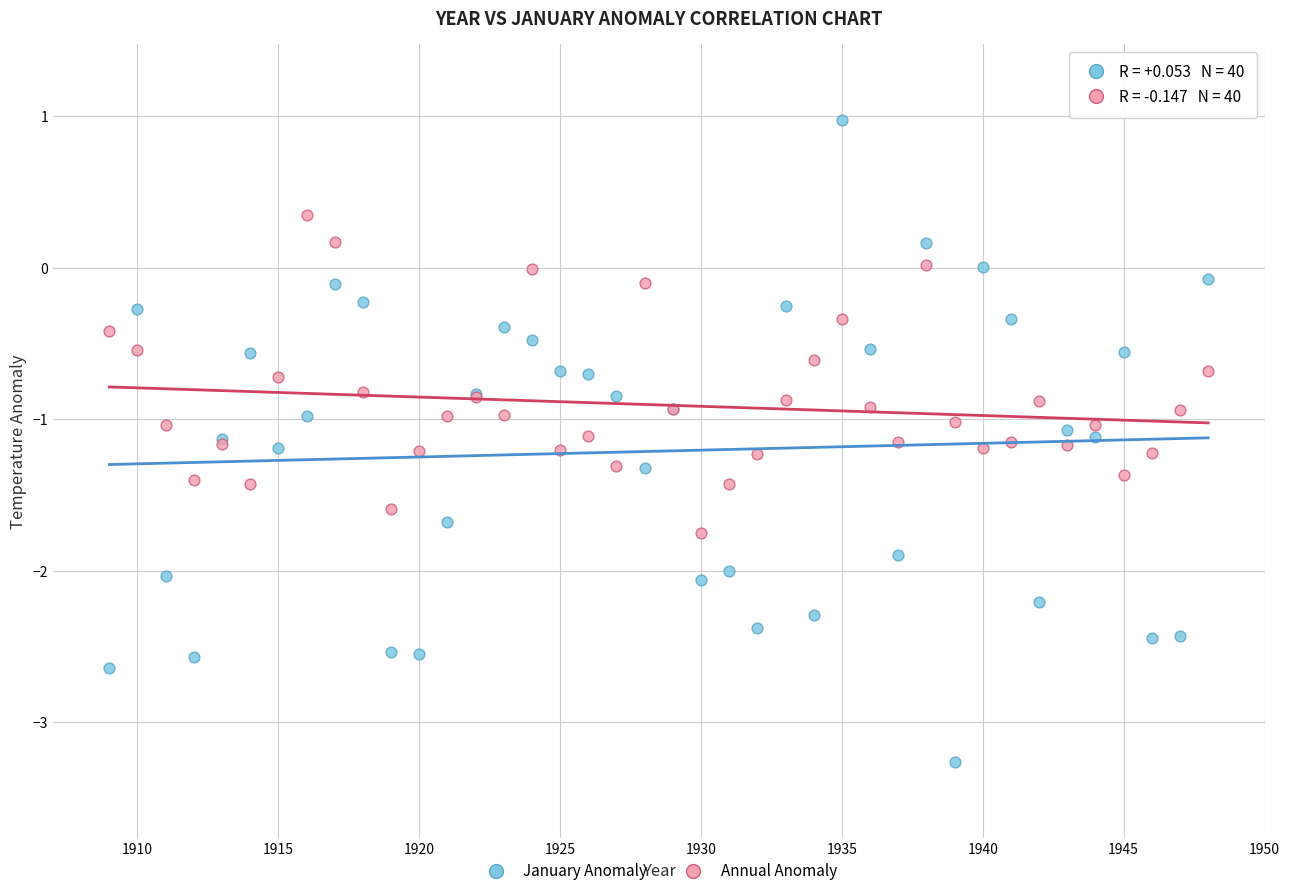

What is the X range (max minus min) for the scatter plot?

39.0